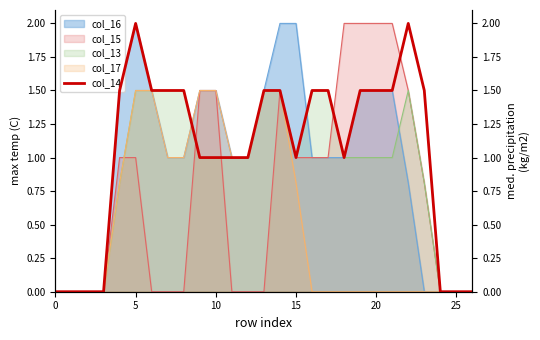

How many lines are shown in the chart?

1